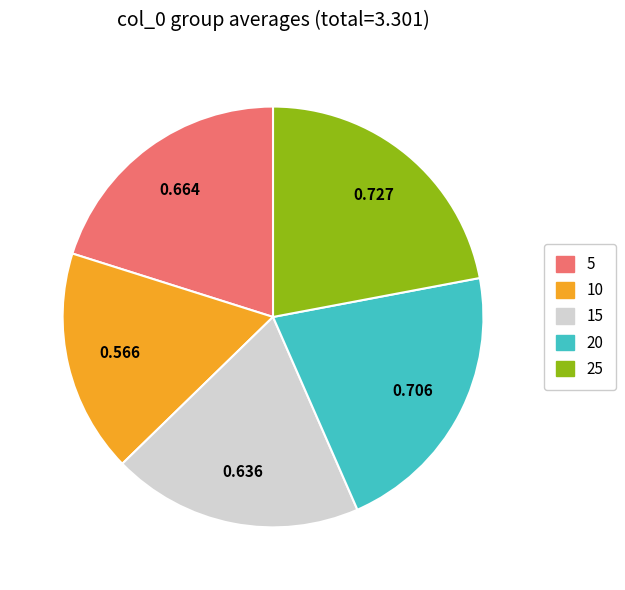

Is there any slice that represents more than half of the pie?

No